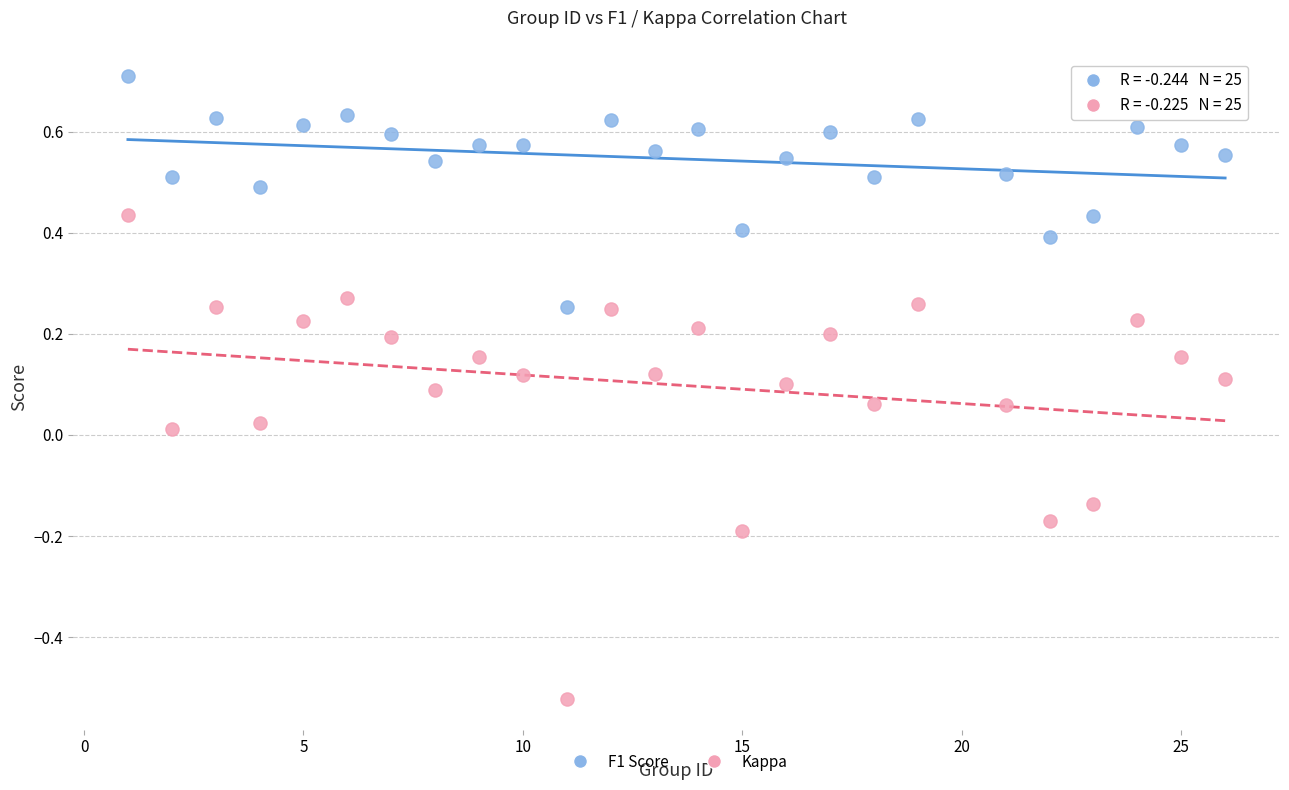

Which series reaches the minimum Y coordinate?

Kappa